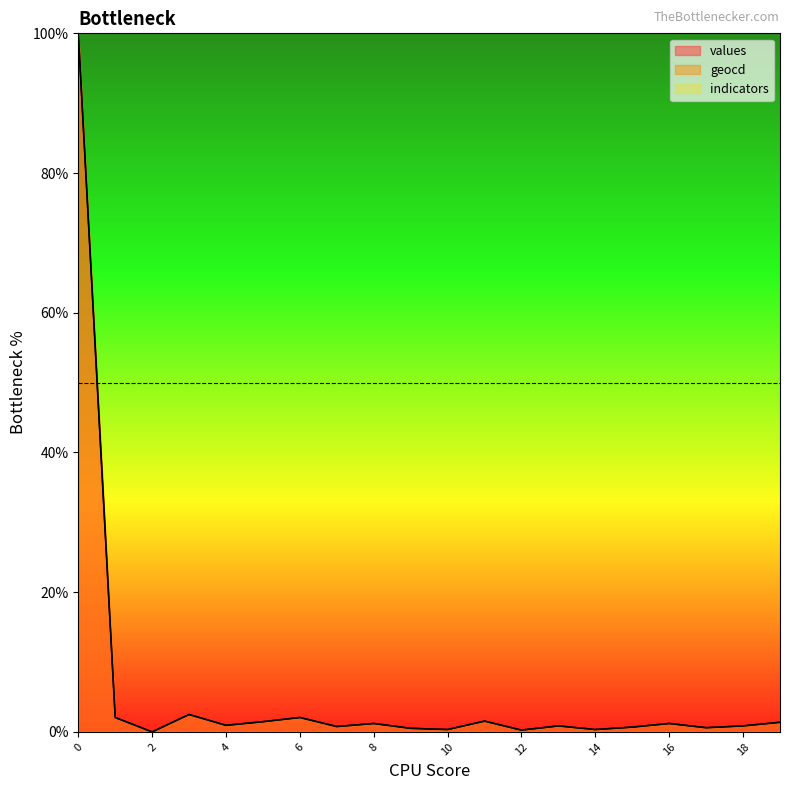

Is it true that geocd equals 0.5 at 19?

False